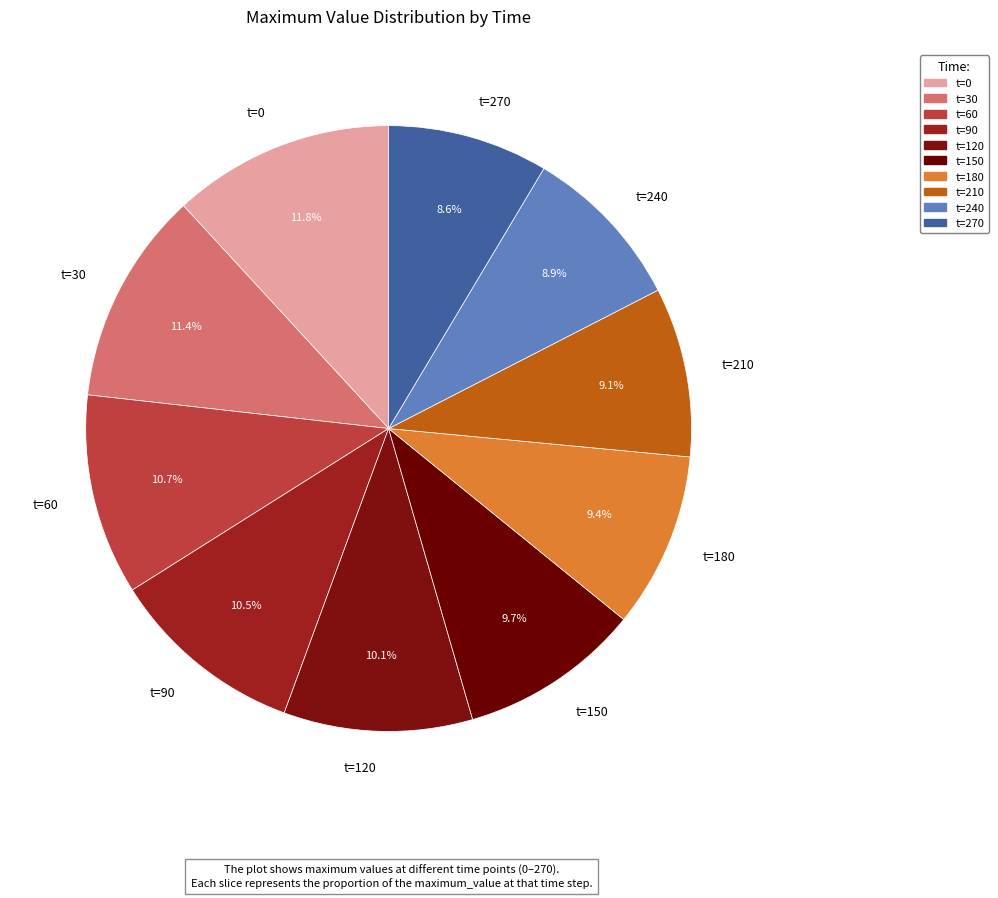

How much of the chart is everything except t=30?

88.6%